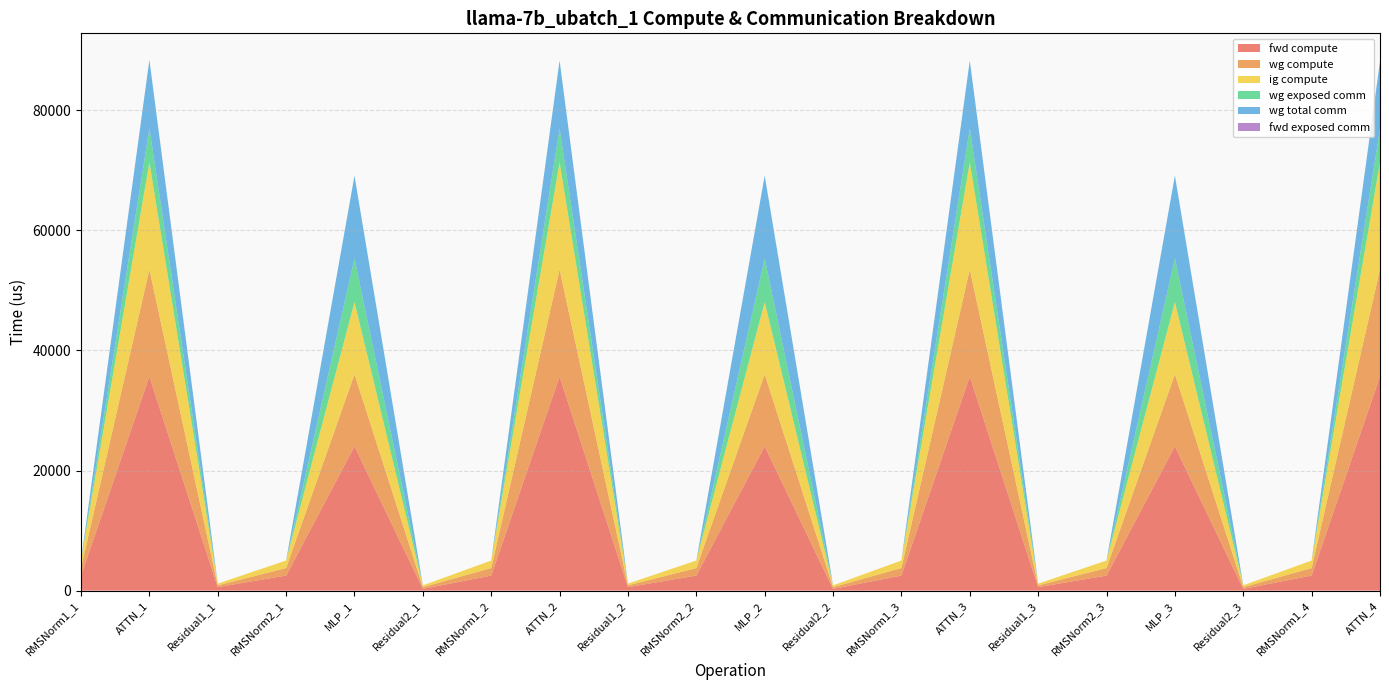

Reading left to right, list all the values displayed in this chart.

fwd compute: RMSNorm1_1=2507.9	ATTN_1=35673.1	Residual1_1=582.9	RMSNorm2_1=2507.9	MLP_1=24035.1	Residual2_1=291.4	RMSNorm1_2=2507.9	ATTN_2=35673.1	Residual1_2=582.9	RMSNorm2_2=2507.9	MLP_2=24035.1	Residual2_2=291.4	RMSNorm1_3=2507.9	ATTN_3=35673.1	Residual1_3=582.9	RMSNorm2_3=2507.9	MLP_3=24035.1	Residual2_3=291.4	RMSNorm1_4=2507.9	ATTN_4=35673.1
wg compute: RMSNorm1_1=1254.0	ATTN_1=17836.5	Residual1_1=291.4	RMSNorm2_1=1254.0	MLP_1=12017.6	Residual2_1=291.4	RMSNorm1_2=1254.0	ATTN_2=17836.5	Residual1_2=291.4	RMSNorm2_2=1254.0	MLP_2=12017.6	Residual2_2=291.4	RMSNorm1_3=1254.0	ATTN_3=17836.5	Residual1_3=291.4	RMSNorm2_3=1254.0	MLP_3=12017.6	Residual2_3=291.4	RMSNorm1_4=1254.0	ATTN_4=17836.5
ig compute: RMSNorm1_1=1254.0	ATTN_1=17836.5	Residual1_1=291.4	RMSNorm2_1=1254.0	MLP_1=12017.6	Residual2_1=291.4	RMSNorm1_2=1254.0	ATTN_2=17836.5	Residual1_2=291.4	RMSNorm2_2=1254.0	MLP_2=12017.6	Residual2_2=291.4	RMSNorm1_3=1254.0	ATTN_3=17836.5	Residual1_3=291.4	RMSNorm2_3=1254.0	MLP_3=12017.6	Residual2_3=291.4	RMSNorm1_4=1254.0	ATTN_4=17836.5
wg exposed comm: RMSNorm1_1=0.0	ATTN_1=5696.6	Residual1_1=0.0	RMSNorm2_1=0.0	MLP_1=7253.7	Residual2_1=0.0	RMSNorm1_2=0.0	ATTN_2=5639.8	Residual1_2=0.0	RMSNorm2_2=0.0	MLP_2=7253.7	Residual2_2=0.0	RMSNorm1_3=0.0	ATTN_3=5639.8	Residual1_3=0.0	RMSNorm2_3=0.0	MLP_3=7253.7	Residual2_3=0.0	RMSNorm1_4=0.0	ATTN_4=5574.9
wg total comm: RMSNorm1_1=0.0	ATTN_1=11368.3	Residual1_1=0.0	RMSNorm2_1=0.0	MLP_1=13800.3	Residual2_1=0.0	RMSNorm1_2=0.0	ATTN_2=11311.5	Residual1_2=0.0	RMSNorm2_2=0.0	MLP_2=13800.3	Residual2_2=0.0	RMSNorm1_3=0.0	ATTN_3=11311.5	Residual1_3=0.0	RMSNorm2_3=0.0	MLP_3=13800.3	Residual2_3=0.0	RMSNorm1_4=0.0	ATTN_4=11246.6
fwd exposed comm: RMSNorm1_1=0.0	ATTN_1=0.0	Residual1_1=0.0	RMSNorm2_1=0.0	MLP_1=0.0	Residual2_1=0.0	RMSNorm1_2=0.0	ATTN_2=0.0	Residual1_2=0.0	RMSNorm2_2=0.0	MLP_2=0.0	Residual2_2=0.0	RMSNorm1_3=0.0	ATTN_3=0.0	Residual1_3=0.0	RMSNorm2_3=0.0	MLP_3=0.0	Residual2_3=0.0	RMSNorm1_4=0.0	ATTN_4=0.0